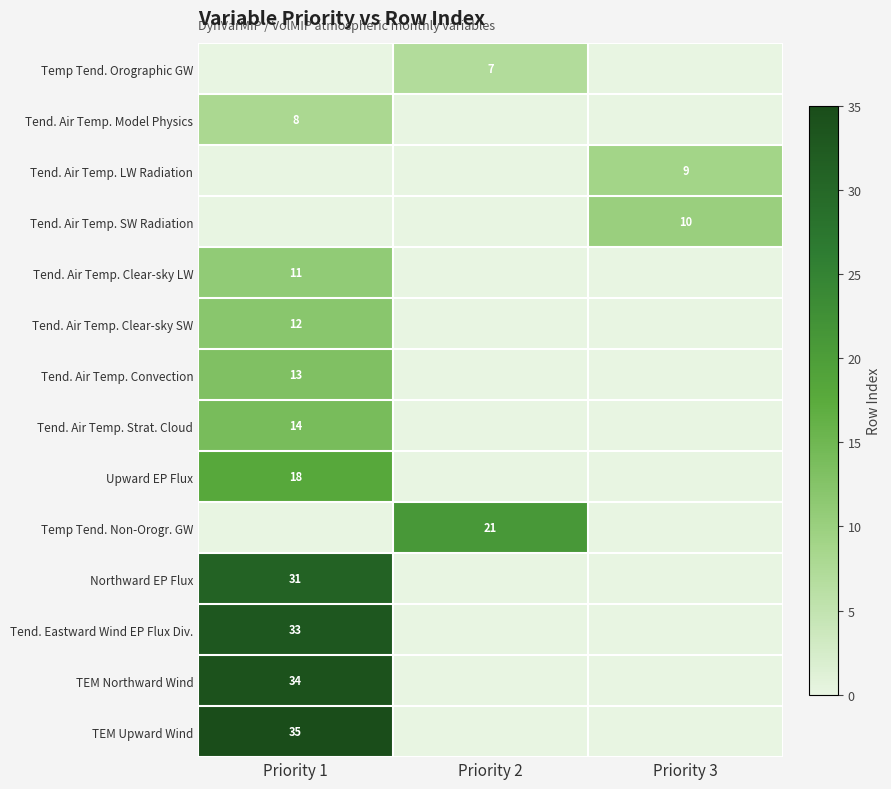

True or false: TEM Northward Wind has a value of 34 at Priority 1.

True